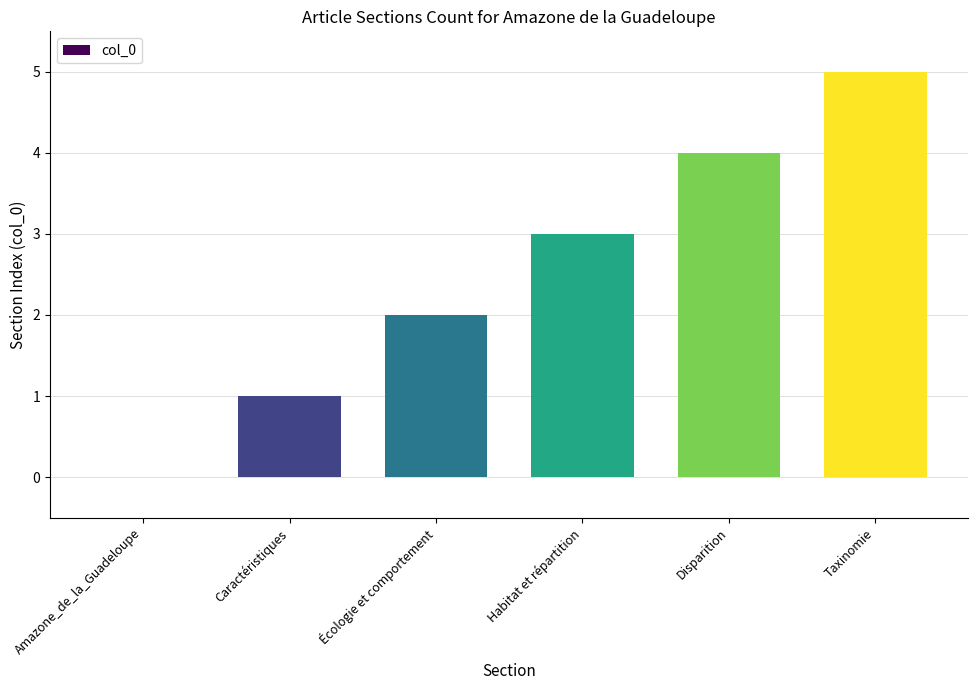

Reading left to right, list all the values displayed in this chart.

Amazone_de_la_Guadeloupe=0	Caractéristiques=1	Écologie et comportement=2	Habitat et répartition=3	Disparition=4	Taxinomie=5